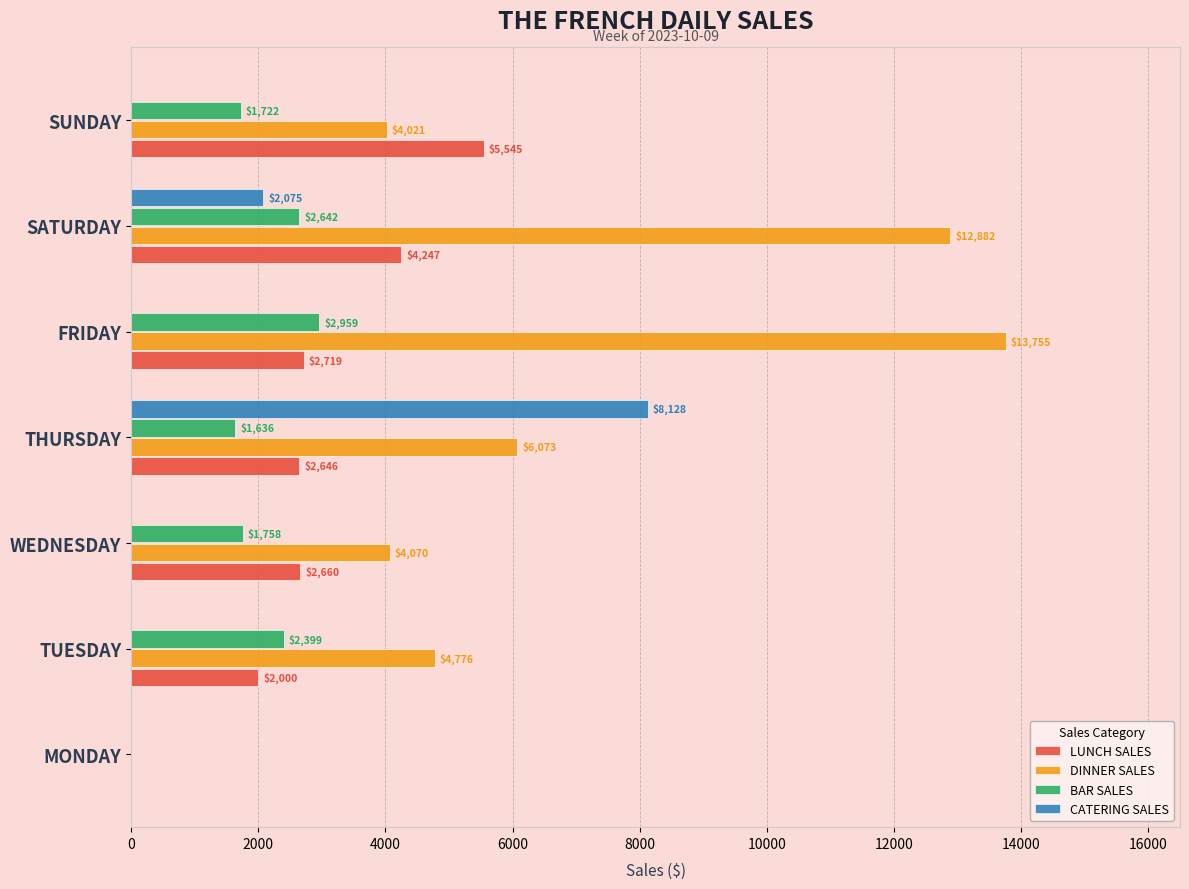

The BAR SALES series shows 1721.5 at SUNDAY. True or false?

True